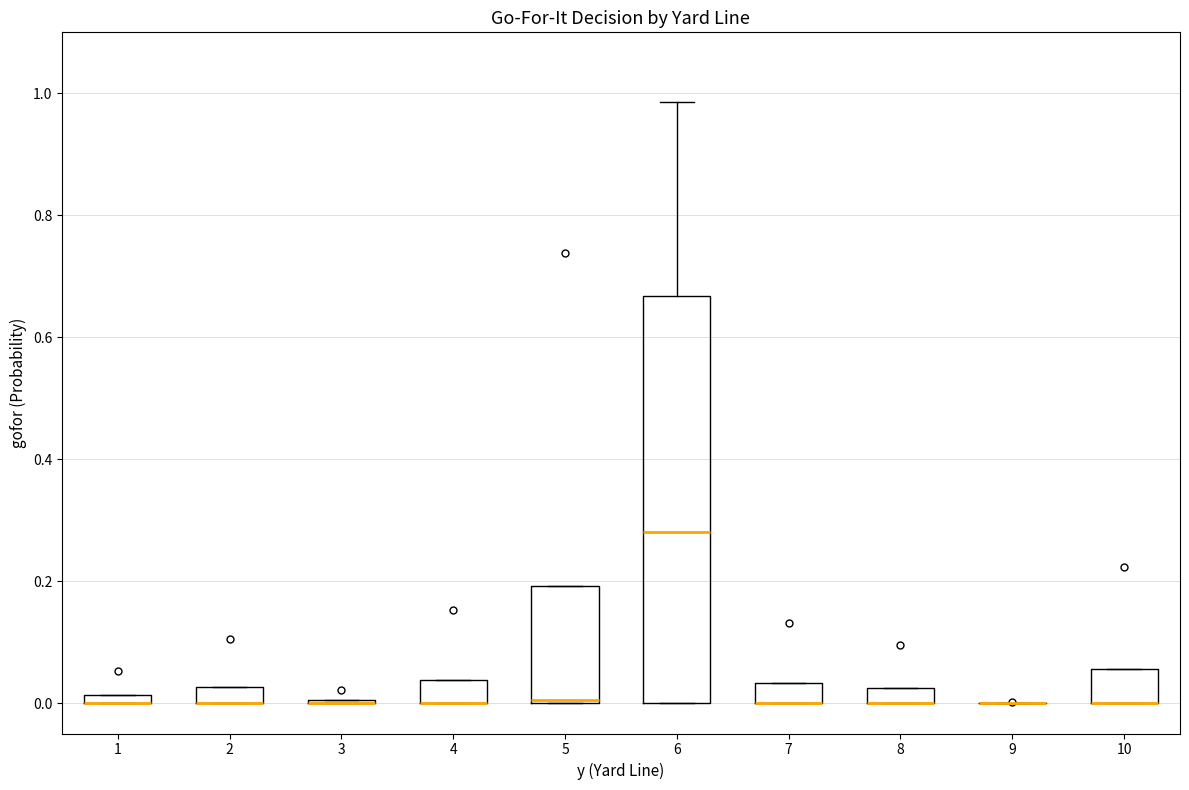

Where is the lower edge of the box at x = 10 on the y-axis? The values are not printed on the chart, so give them approximately, as read against the axis.

0.00